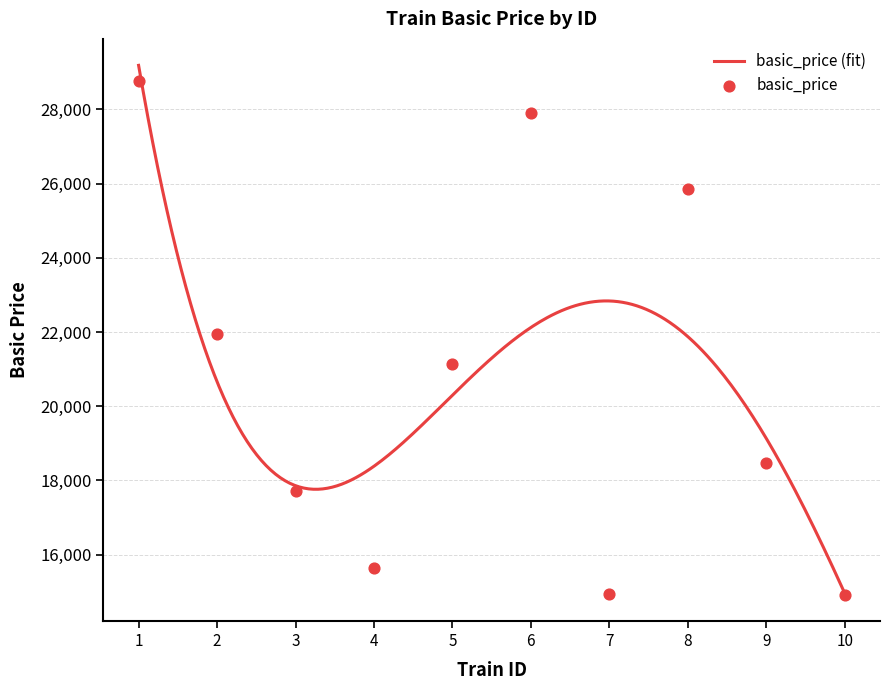

What is the ratio of the value at 4 to the value at 8?

0.6